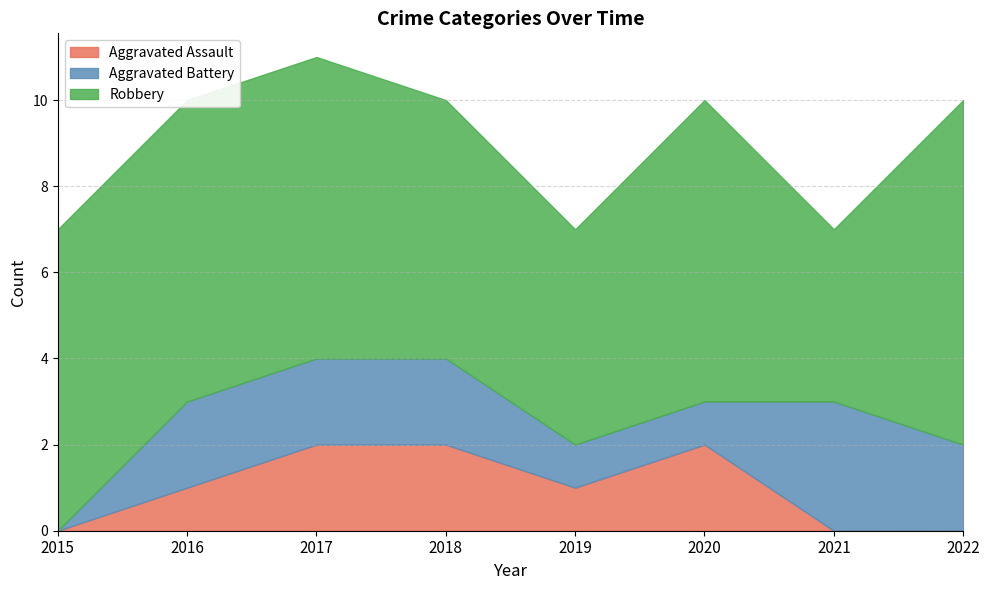

What is the value of the Aggravated Battery point at the 3rd from the left?

2